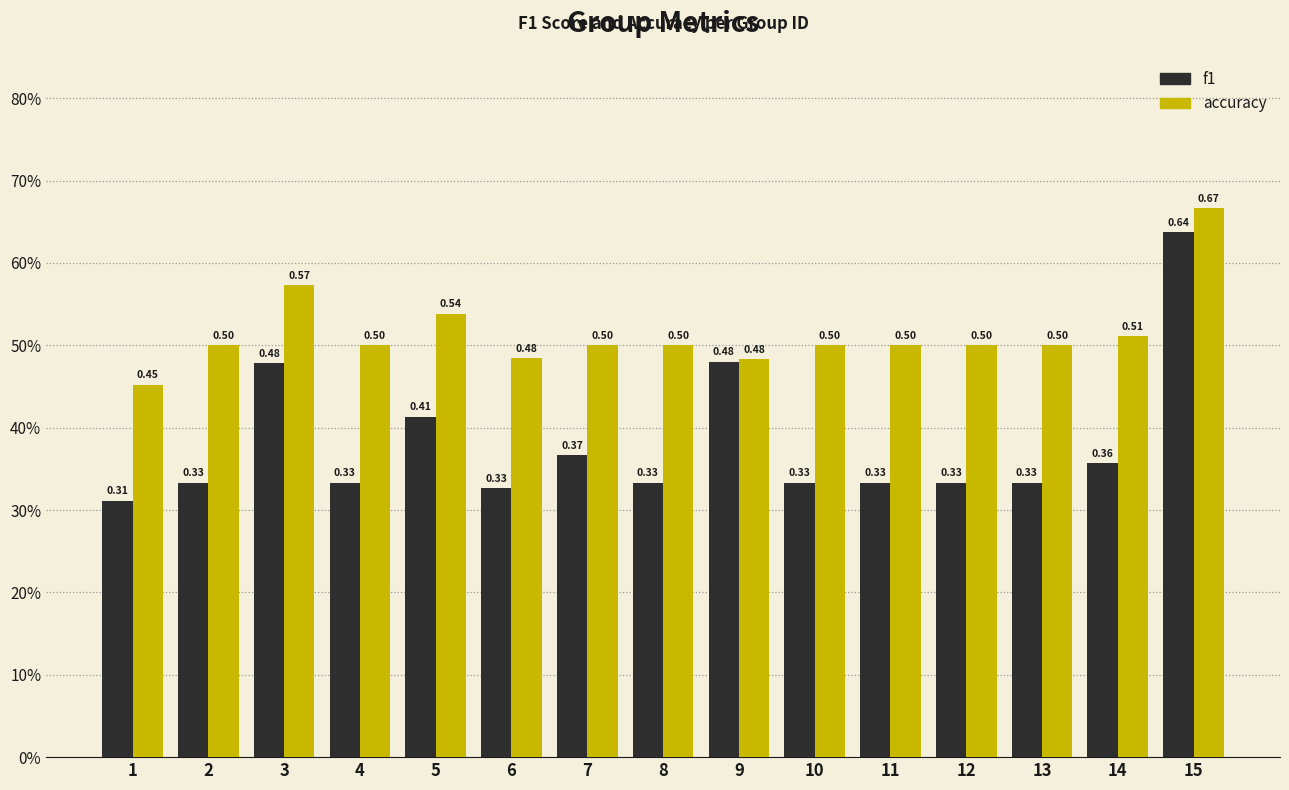

Rank the series at 1 from lowest to highest value.

f1, accuracy